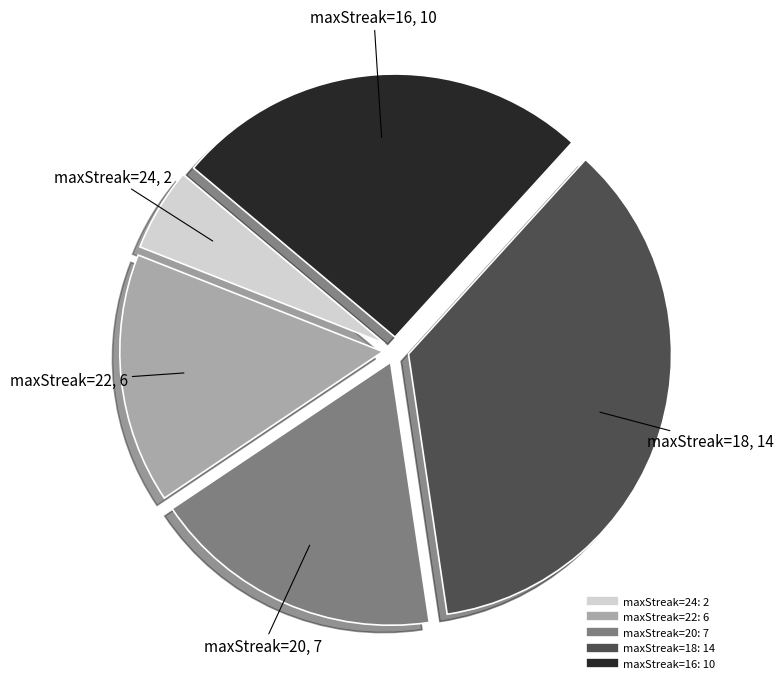

Is there any slice that represents more than half of the pie?

No